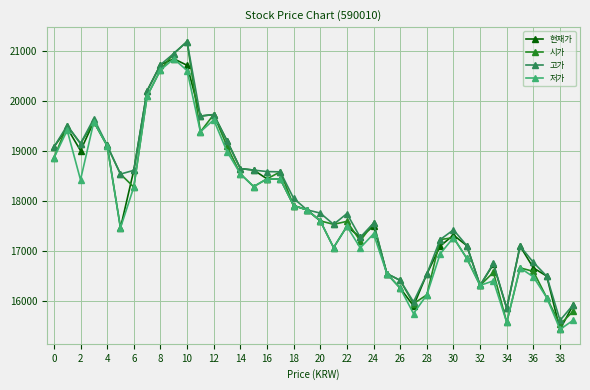

In 시가, how many points are higher than both neighbors (excluding endpoints)?

10